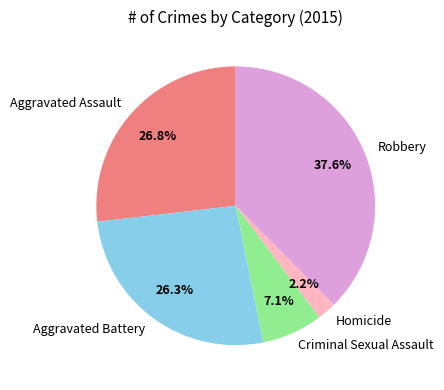

To the nearest percent, what is the average slice percentage?

20%